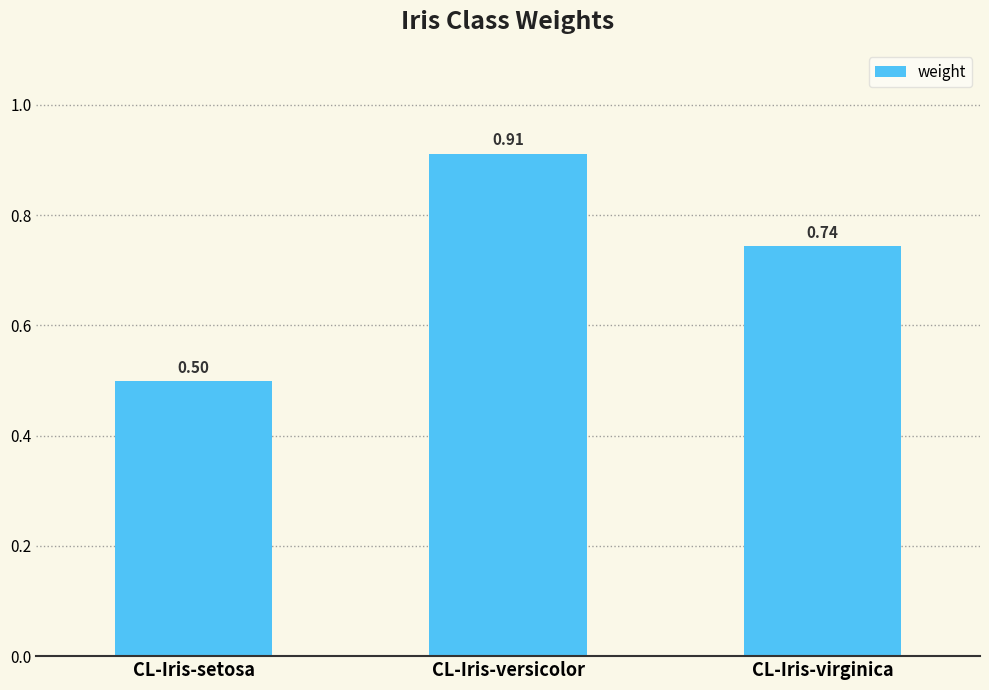

List the labels in order of value, smallest first.

CL-Iris-setosa, CL-Iris-virginica, CL-Iris-versicolor